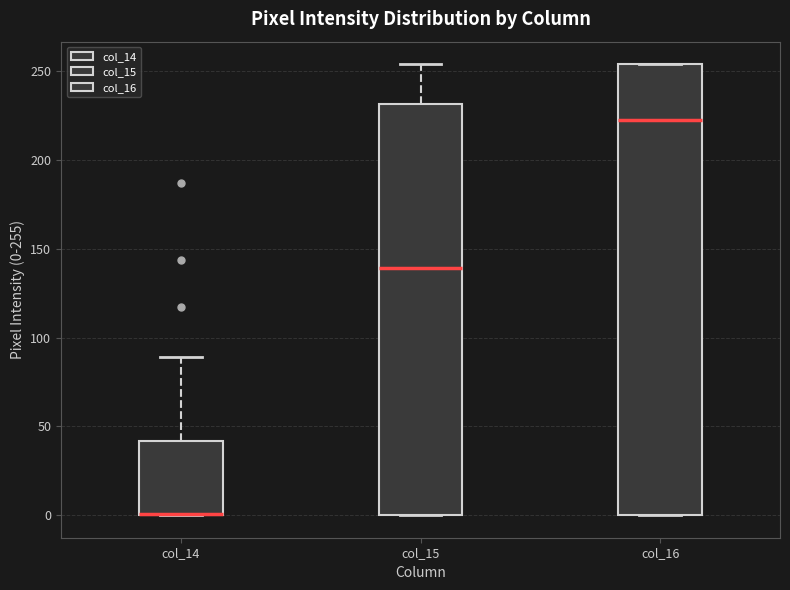

Reading left to right, read every box against the y-axis: the position of its median line, the range the box covers, and the ends of its whiskers. The values are not printed on the chart, so give them approximately, as read against the axis.

col_14: median 0 (drawn on the box's lower edge), box 0 to 40, whiskers 0 to 90
col_15: median 140, box 0 to 230, whiskers 0 to 255
col_16: median 225, box 0 to 255, whiskers 0 to 255